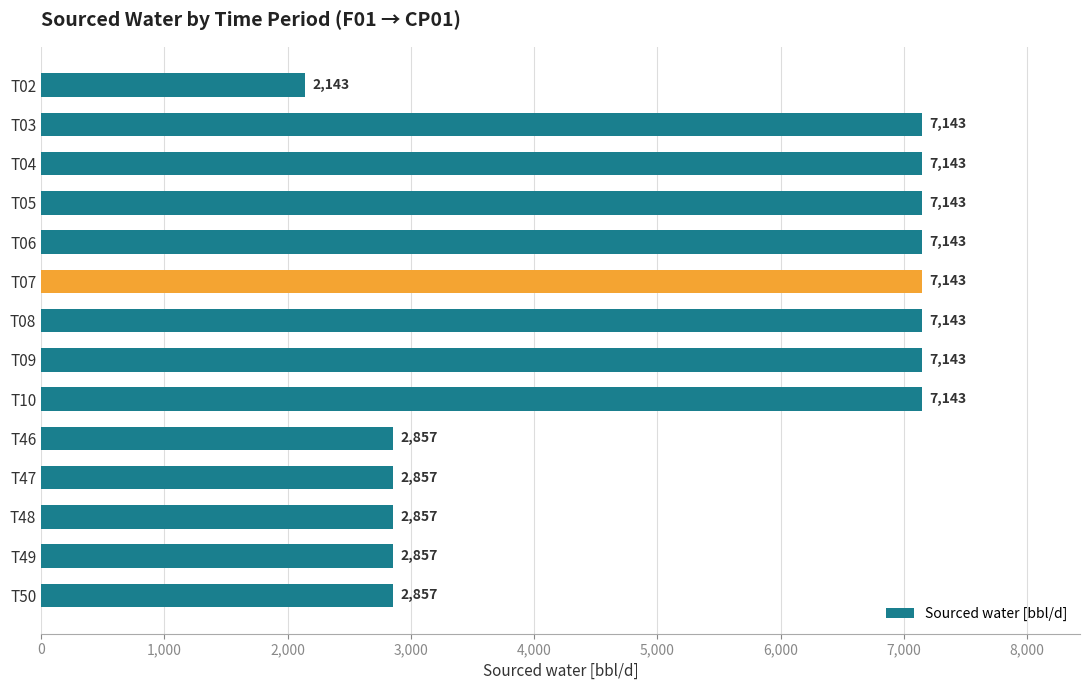

How many categories are shown in the chart?

14